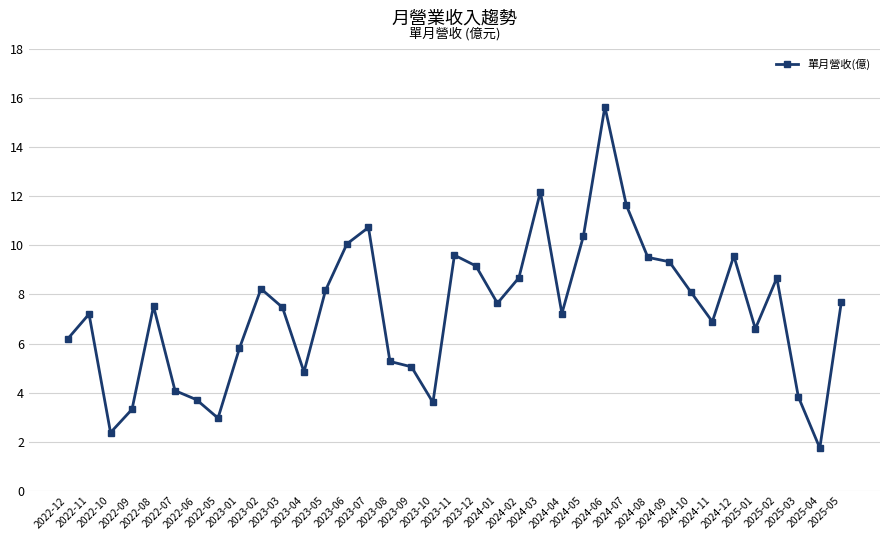

The value at 2024-02 is 3.3. True or false?

False